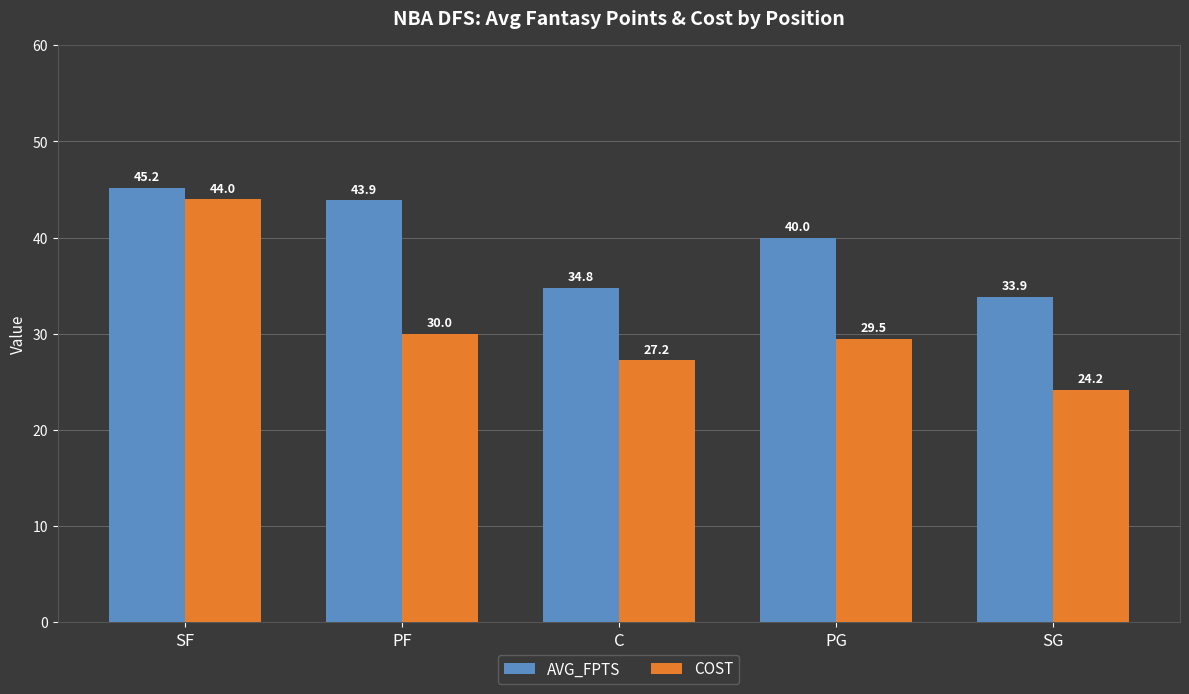

Which series changed the most between PF and PG?

AVG_FPTS